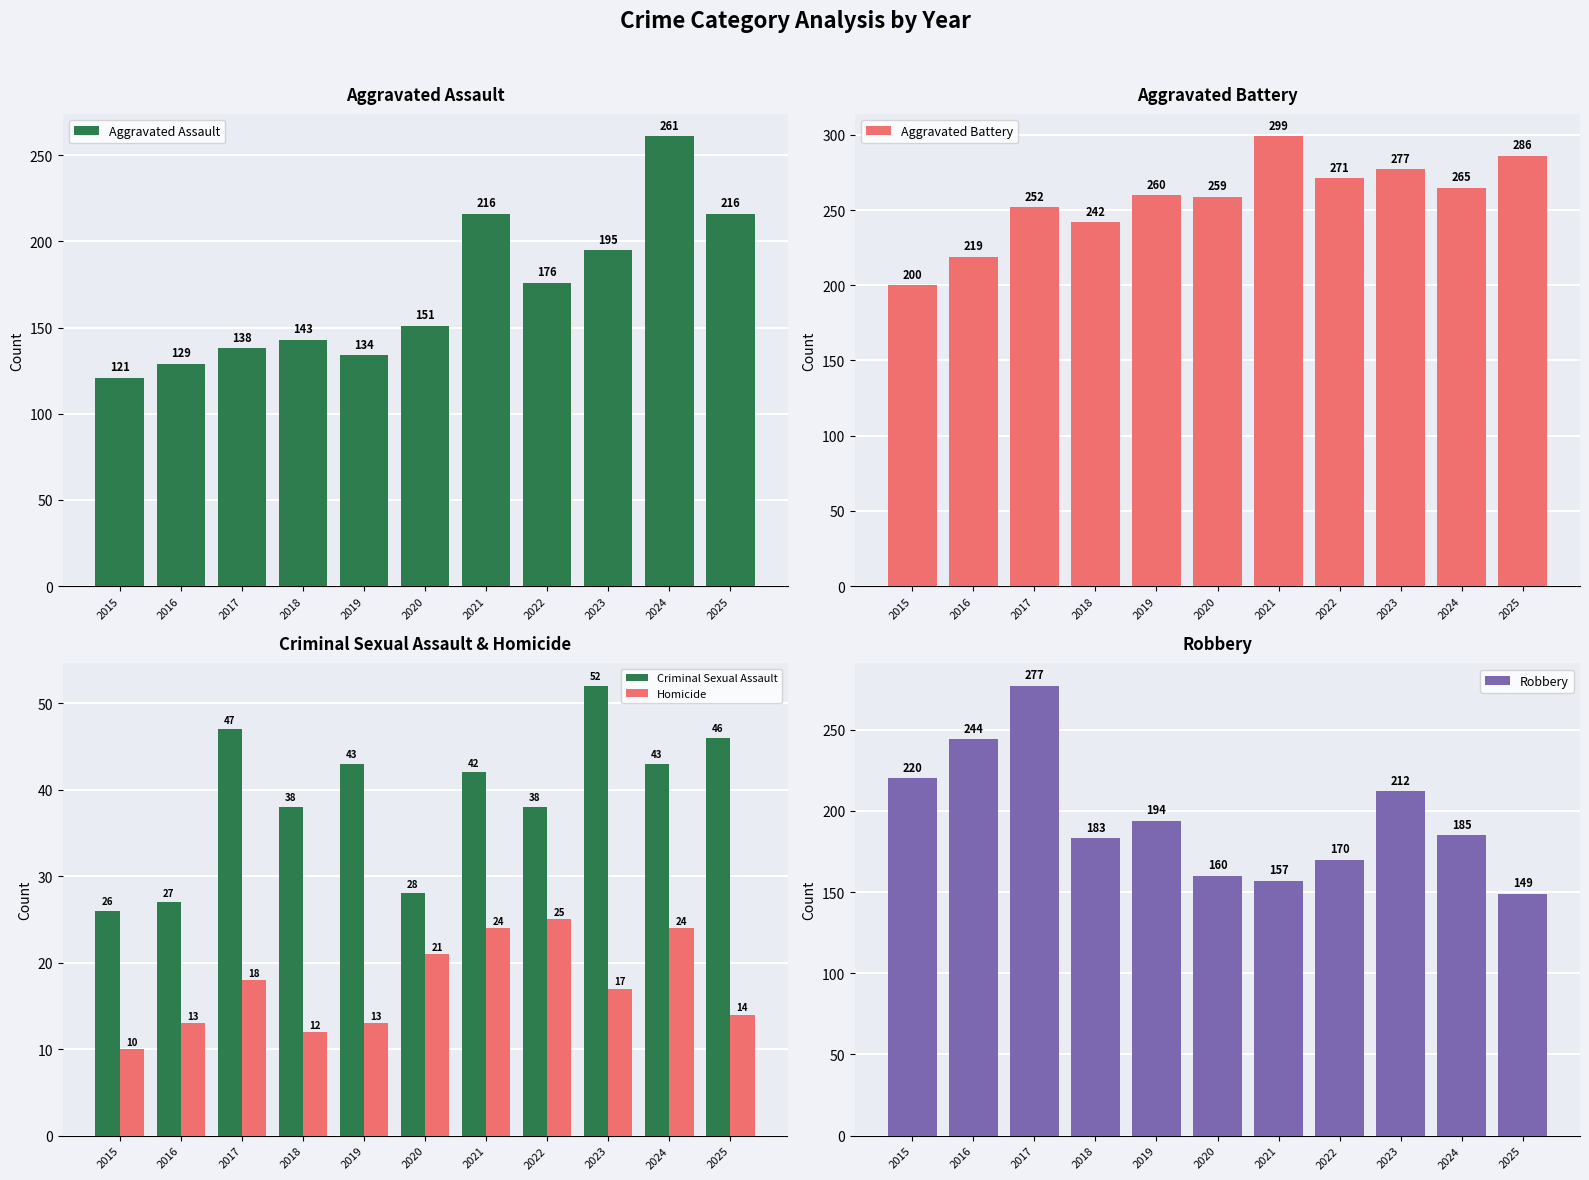

Which series has the widest spread of values?

Aggravated Assault